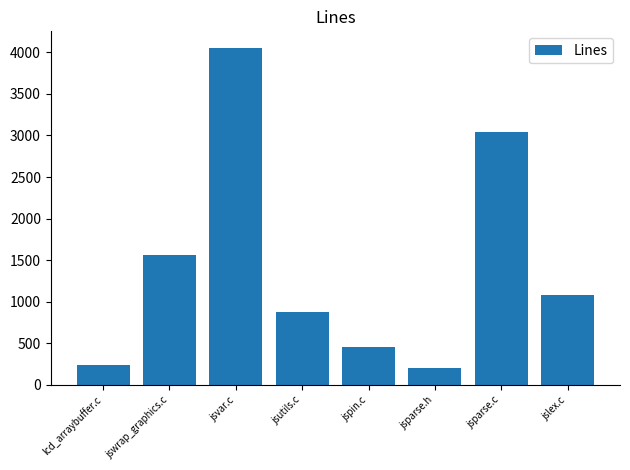

Reading right to left, what are all the values shown in this chart?

jslex.c=1084	jsparse.c=3041	jsparse.h=204	jspin.c=453	jsutils.c=878	jsvar.c=4049	jswrap_graphics.c=1561	lcd_arraybuffer.c=245